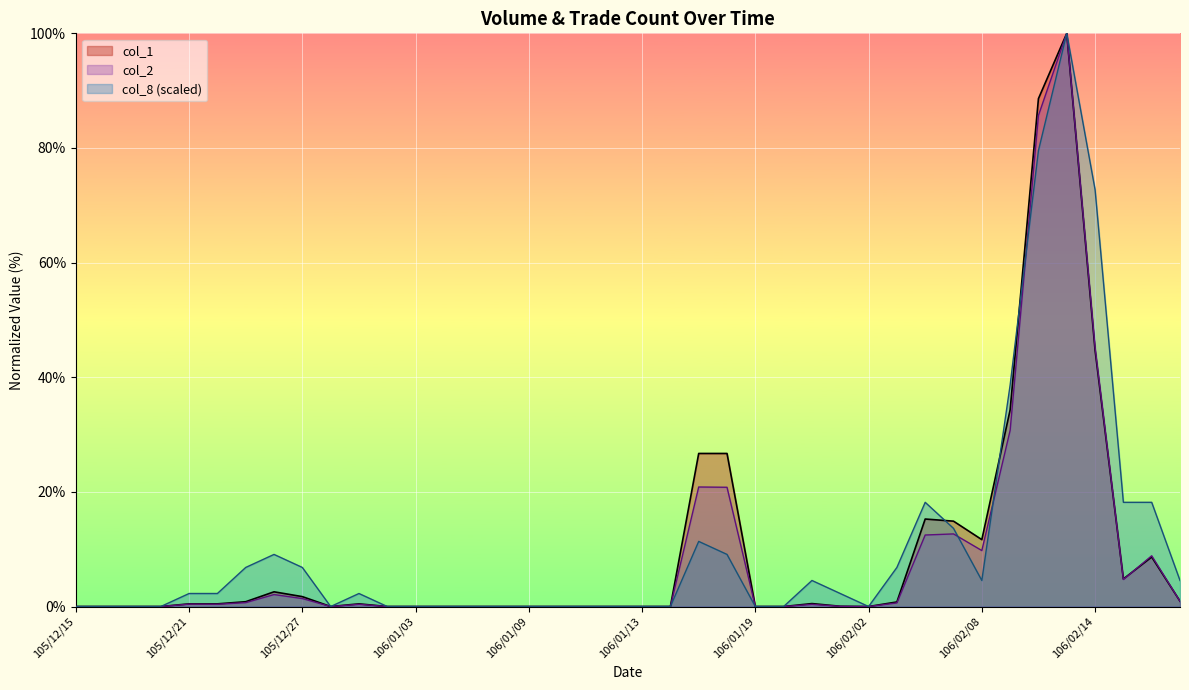

What is the sum of the col_2 values at 106/02/09 and 106/01/11?

30.7